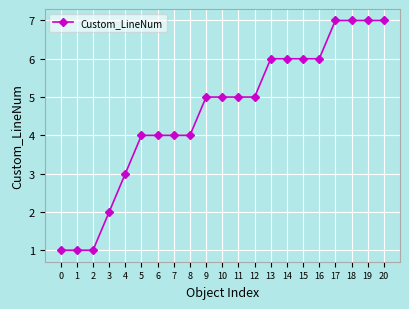

Read the value at 10.

5